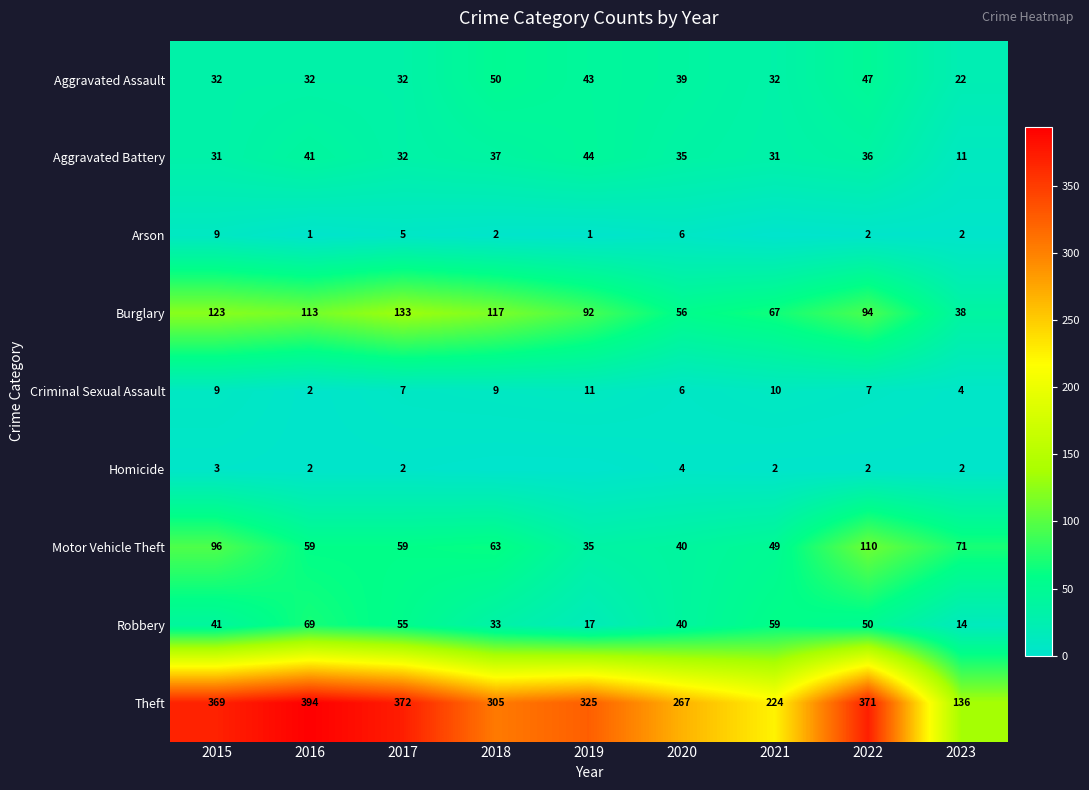

What is the difference between the maximum and second lowest values in the Aggravated Battery series?

13